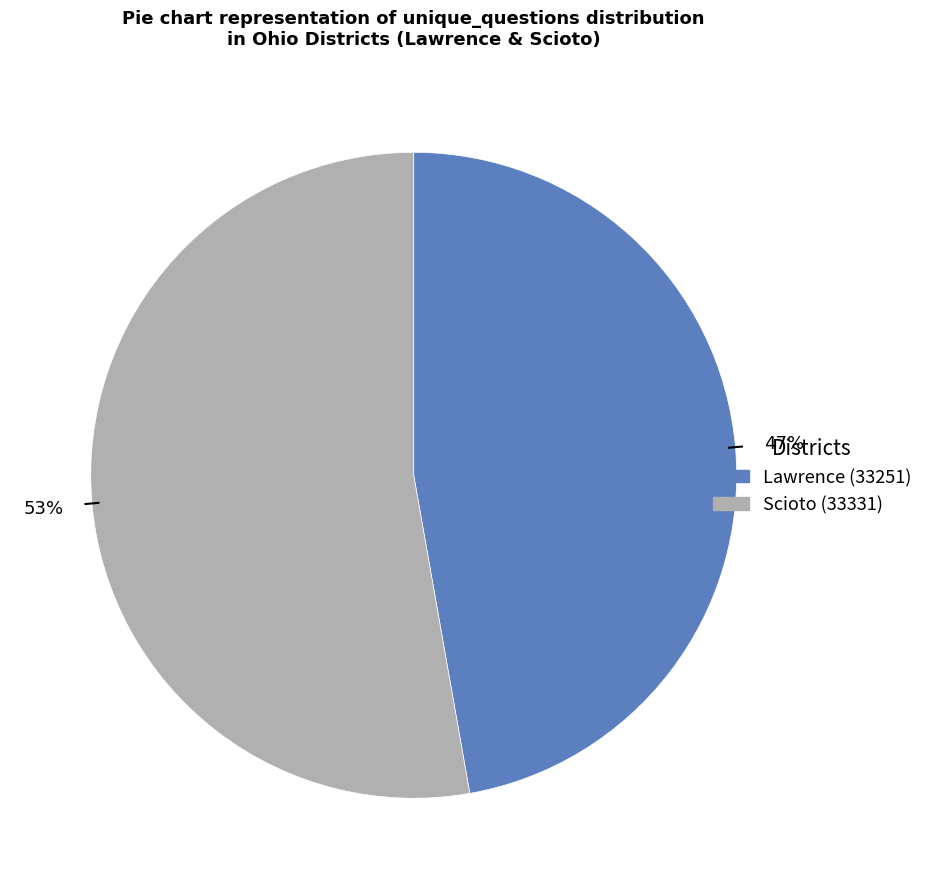

To the nearest percent, what is the difference between the largest and smallest slice percentages?

6%